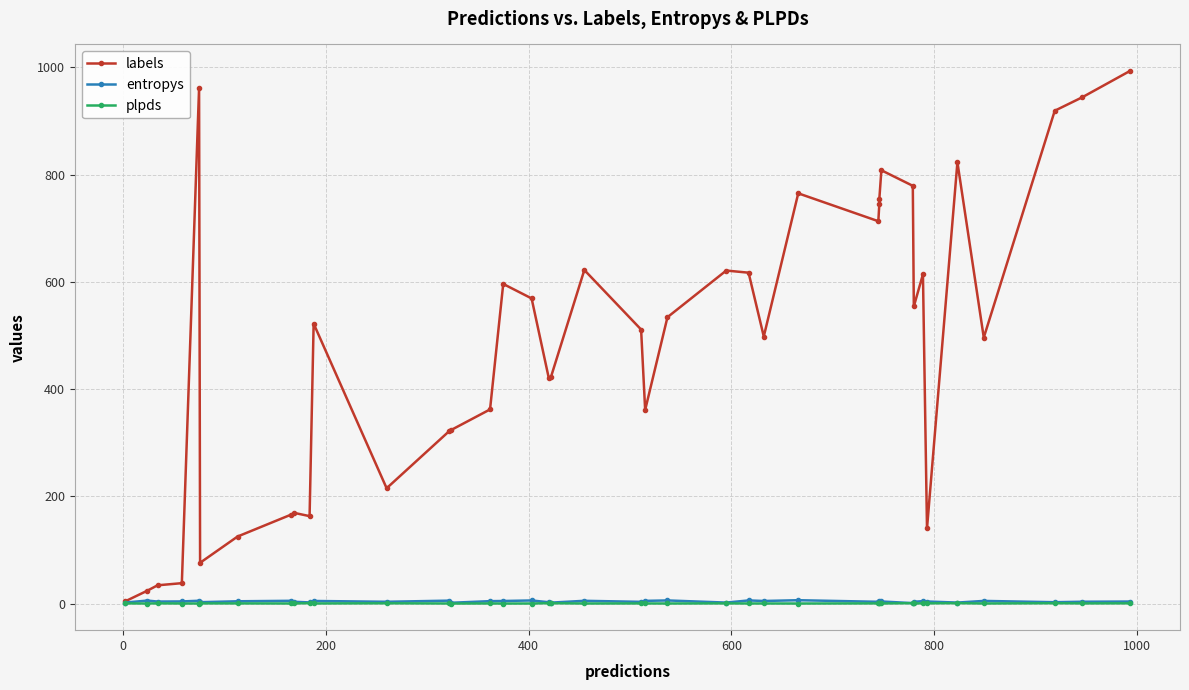

What is the average value of the labels series?

483.1